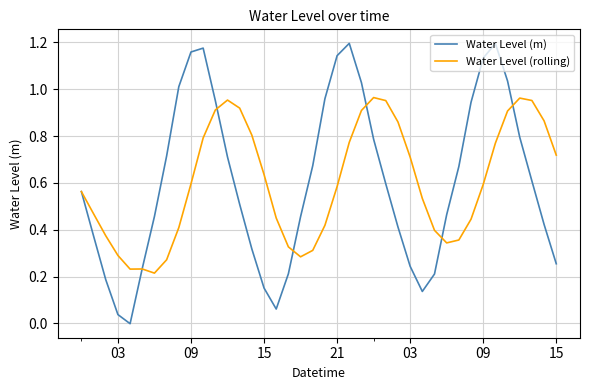

Rank the series by their maximum value, from highest to lowest.

Water Level (m), Water Level (rolling)